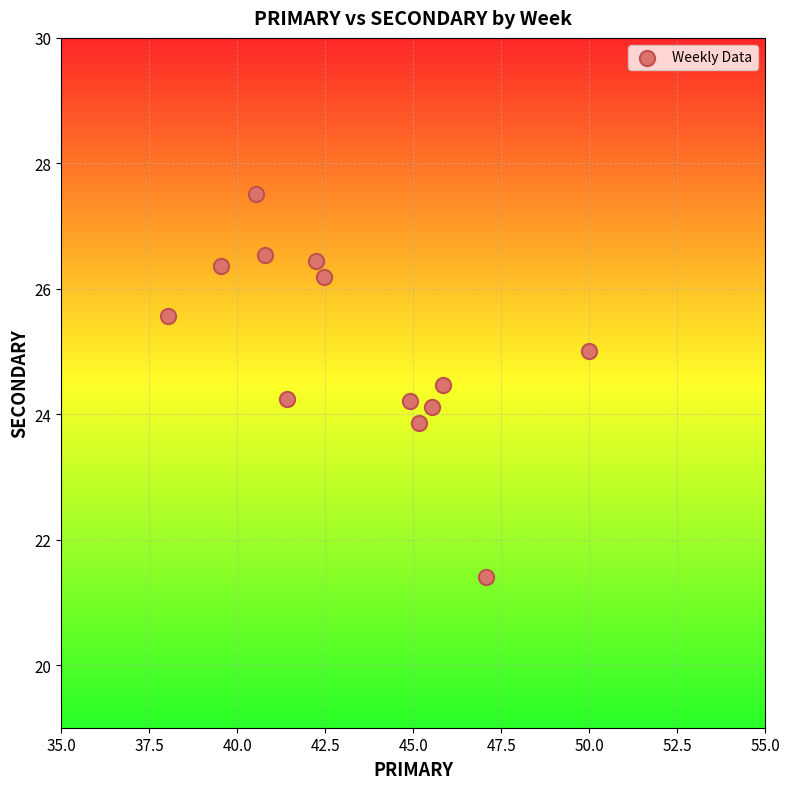

What is the range of Y values (max minus min)?

6.1